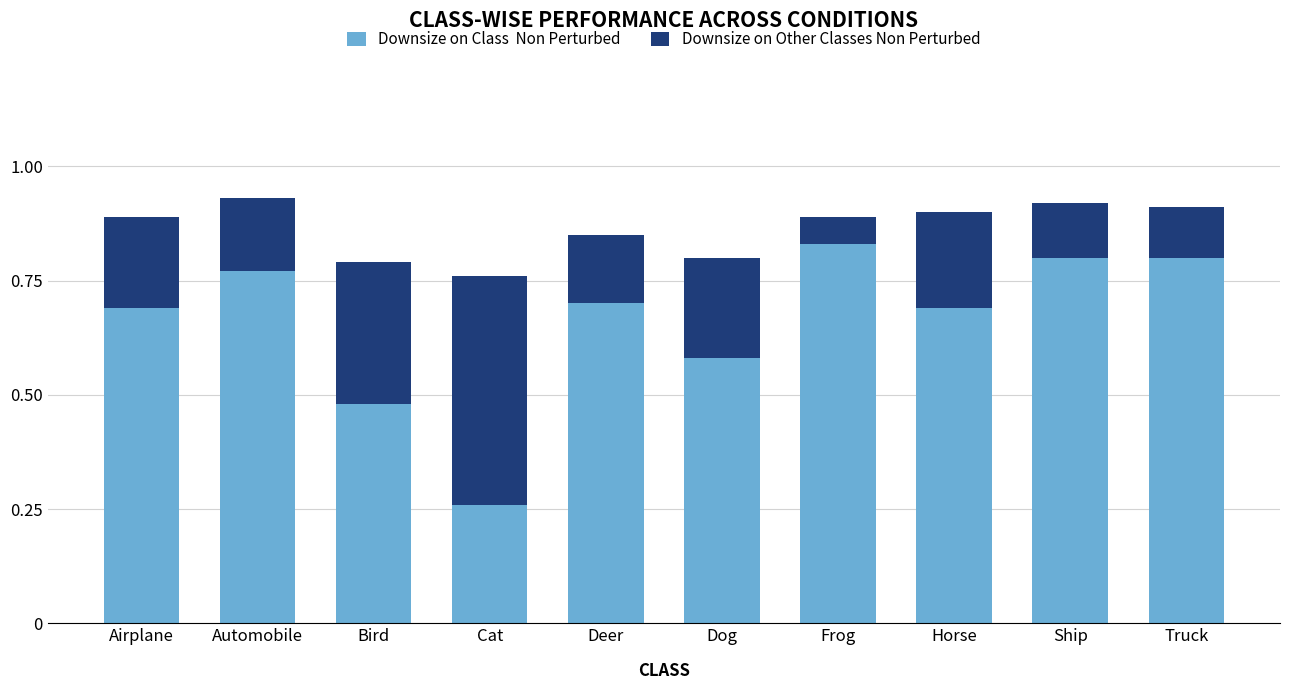

What is the total value across all series at Ship?

0.9